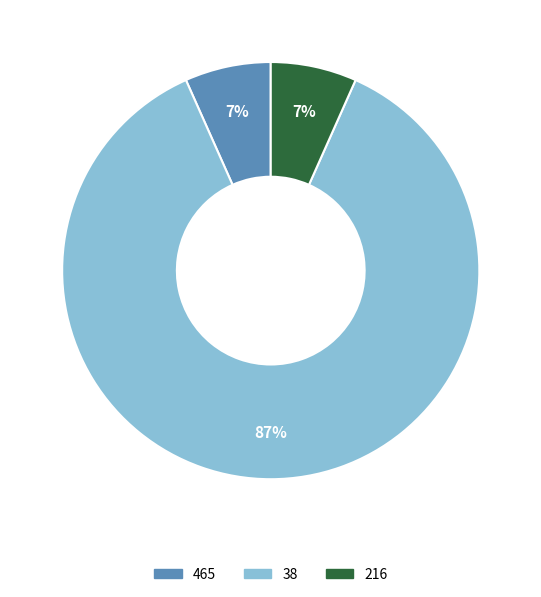

Combined, do 465 and 216 account for over 50%?

No